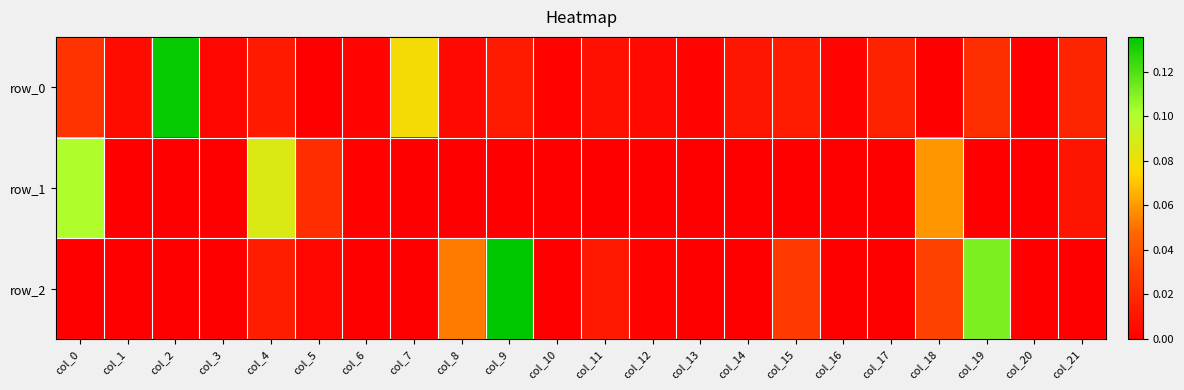

Reading left to right, what are all the values shown in this chart?

row_0: 0.0	0.0	0.1	0.0	0.0	0.0	0.0	0.1	0.0	0.0	0.0	0.0	0.0	0.0	0.0	0.0	0.0	0.0	0.0	0.0	0.0	0.0
row_1: 0.1	0.0	0.0	0.0	0.1	0.0	0.0	0.0	0.0	0.0	0.0	0.0	0.0	0.0	0.0	0.0	0.0	0.0	0.1	0.0	0.0	0.0
row_2: 0.0	0.0	0.0	0.0	0.0	0.0	0.0	0.0	0.1	0.1	0.0	0.0	0.0	0.0	0.0	0.0	0.0	0.0	0.0	0.1	0.0	0.0